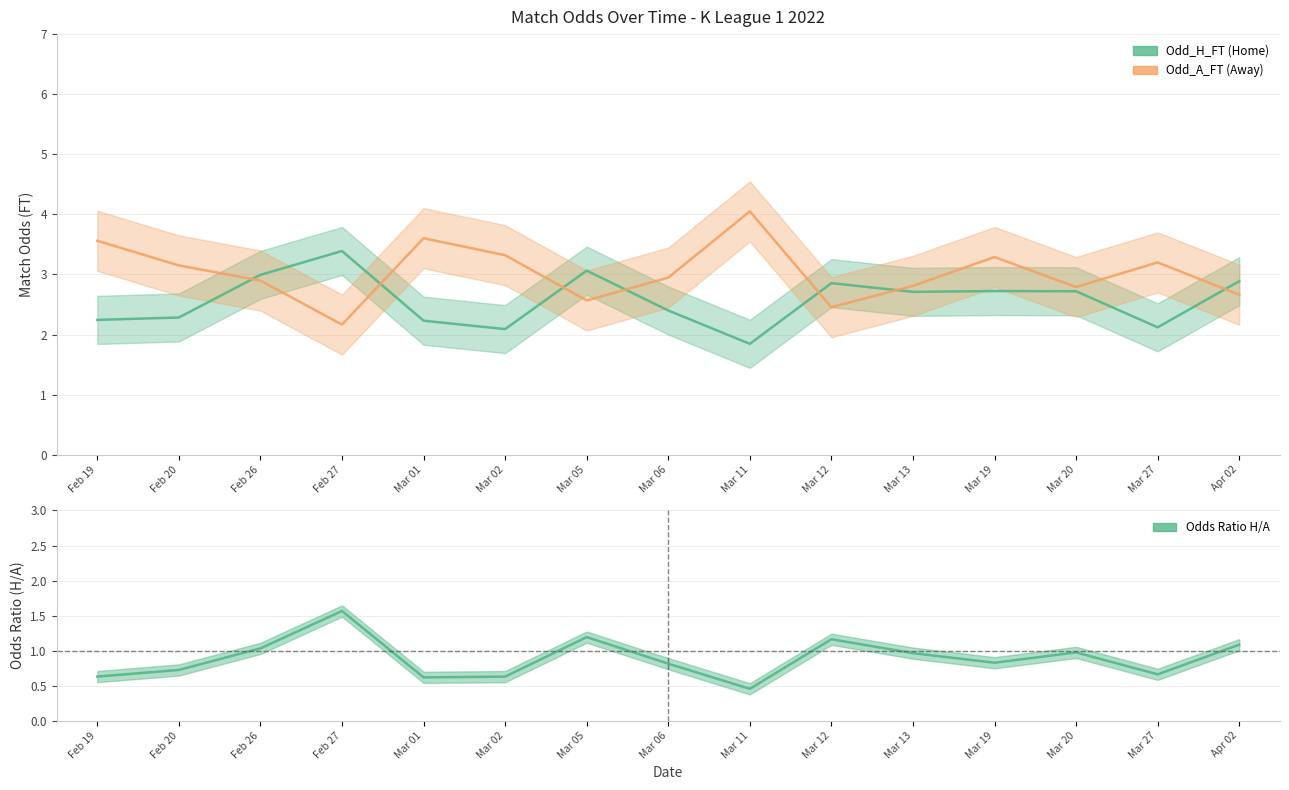

At which category does Odd_H_FT reach its first local valley?

Mar 02